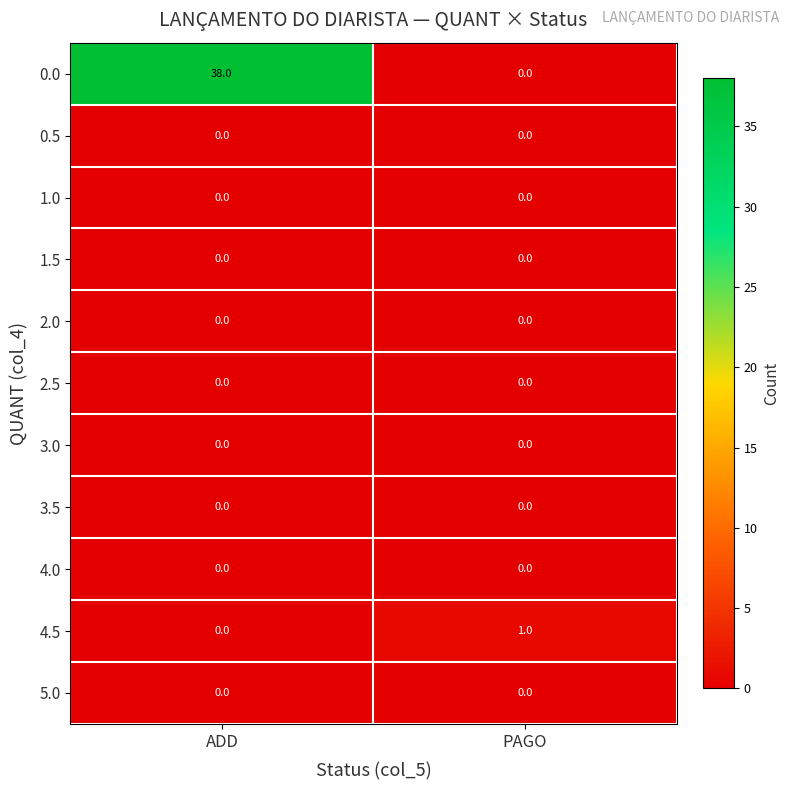

What is the total value across all series at ADD?

38